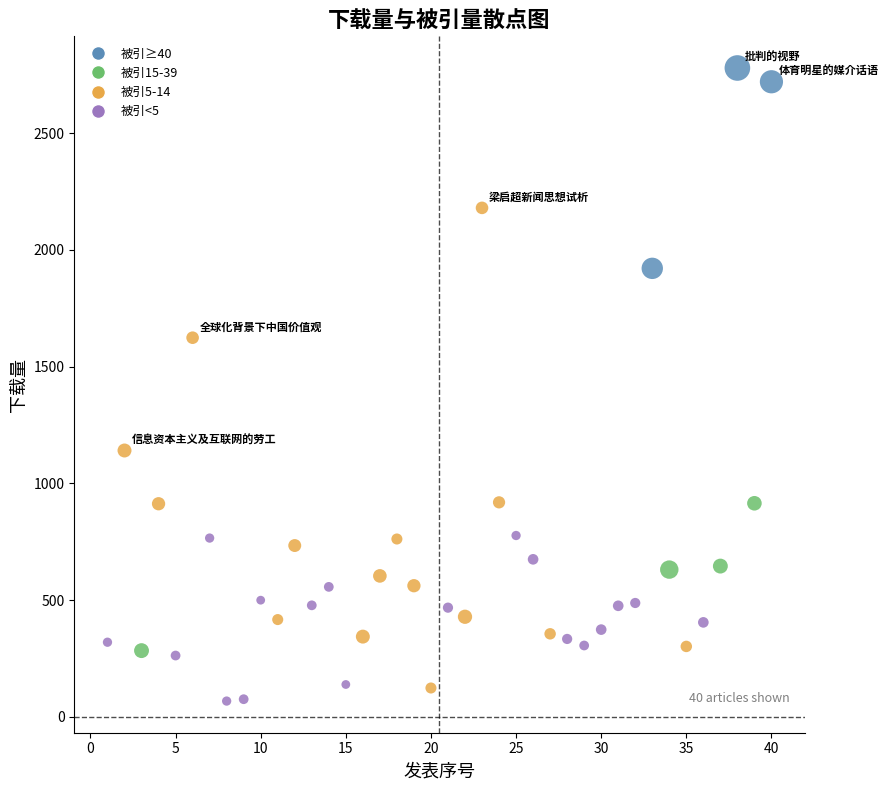

What Y value in the scatter plot is closest to 1423?

1624